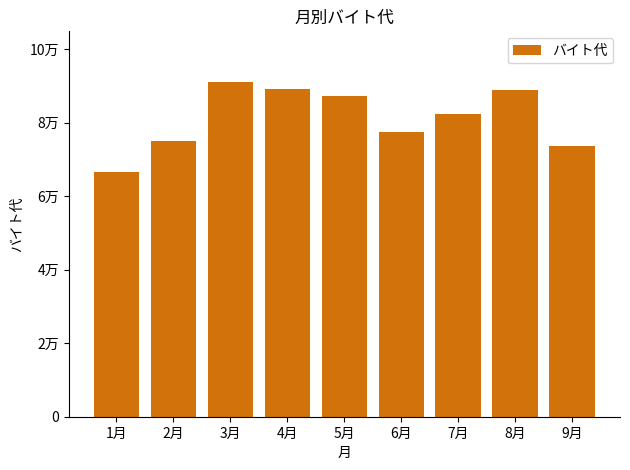

Does the chart contain any negative values?

No